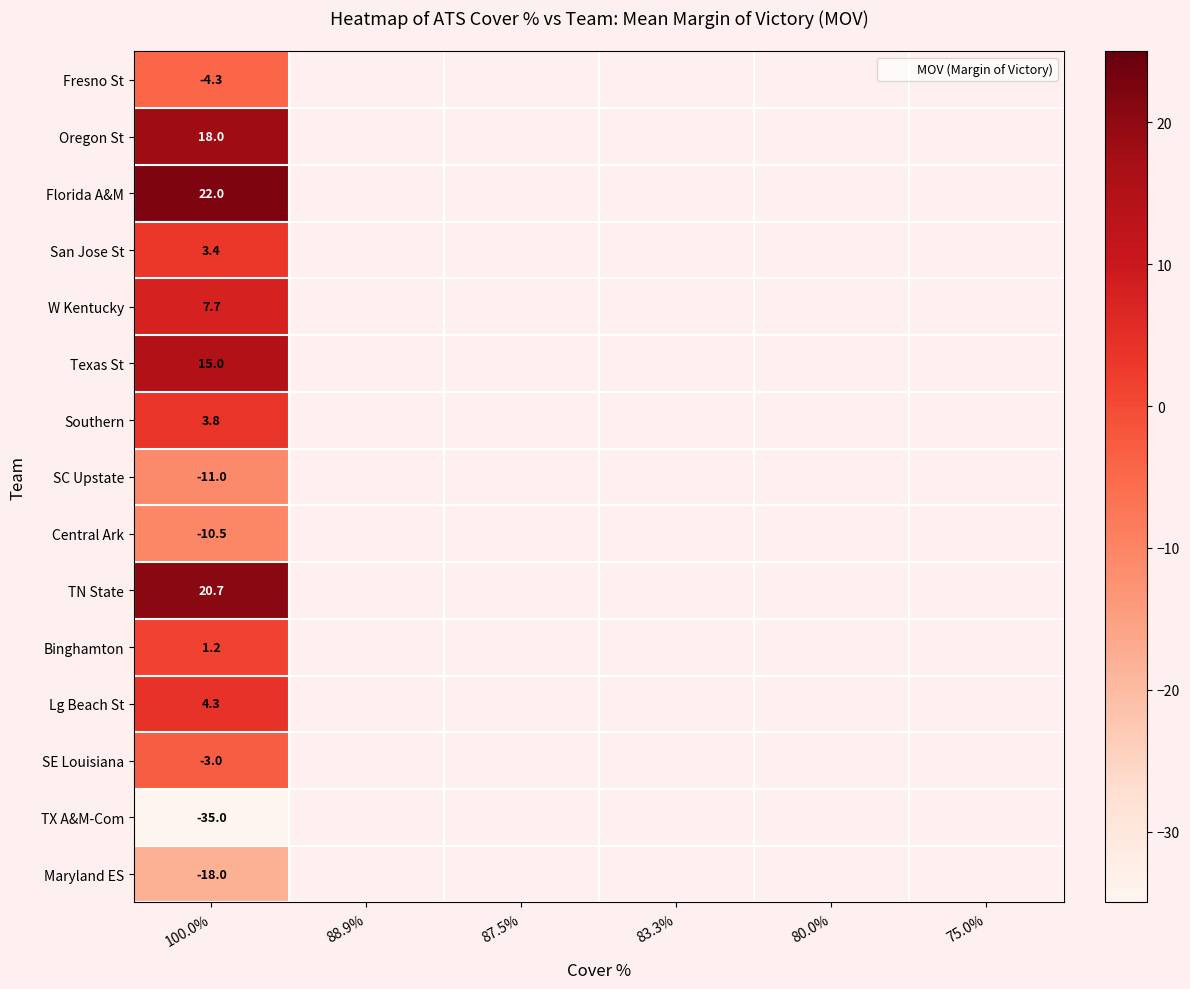

Count the number of data series in this chart.

15